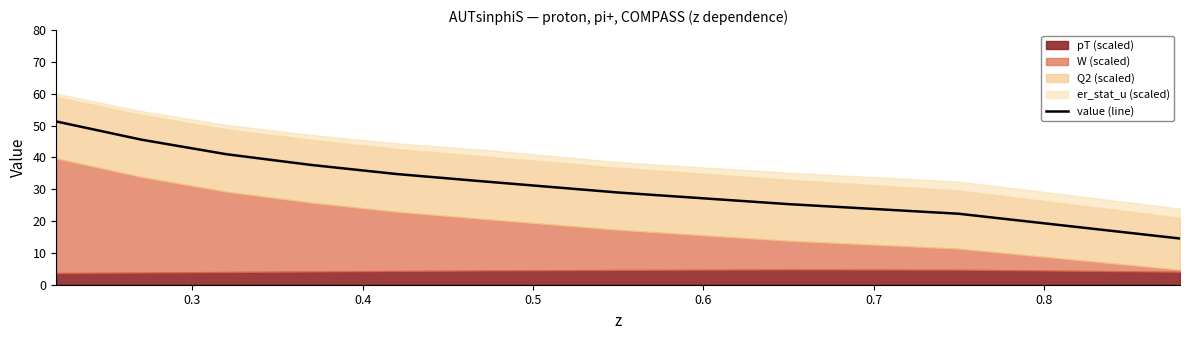

True or false: the data has more than 0 interior local peaks.

False